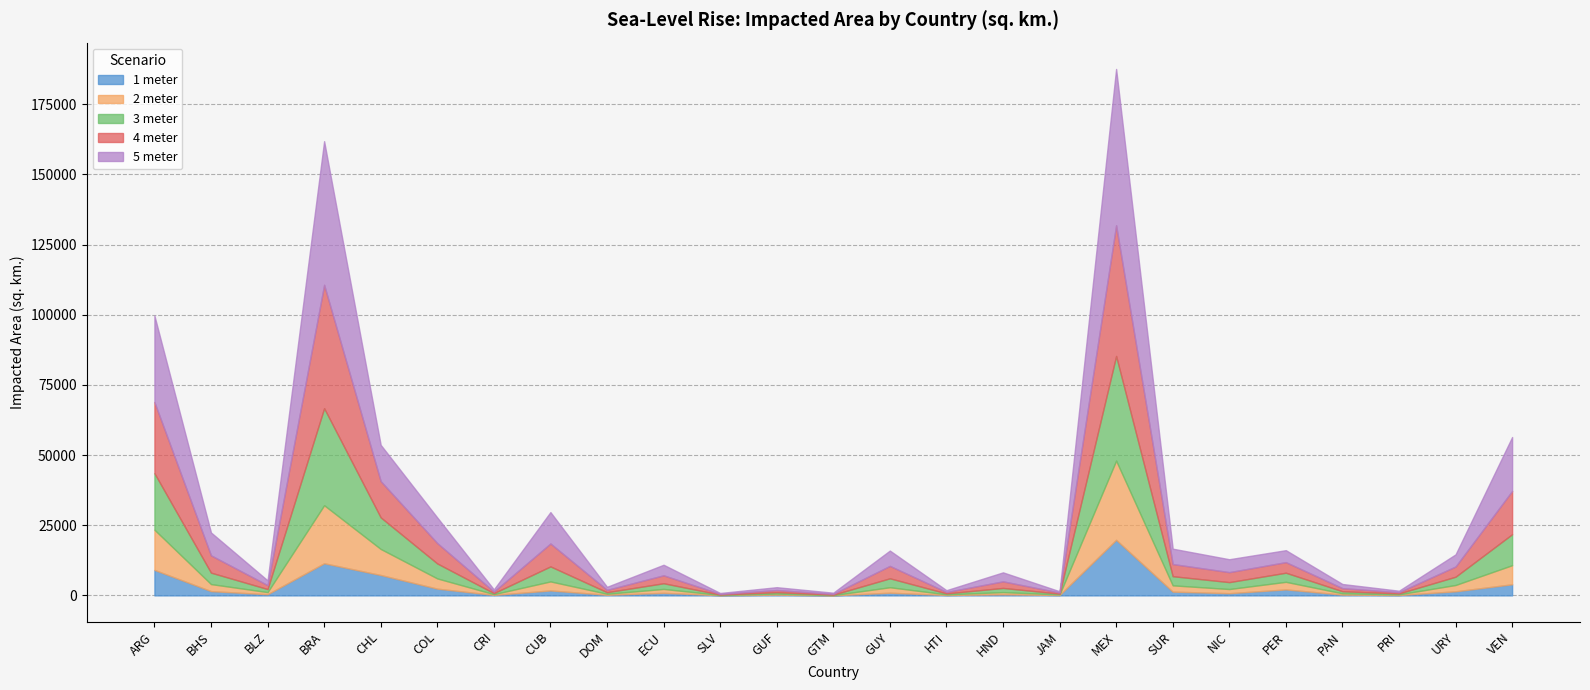

Is it true that 2 meter equals 813 at SUR?

False